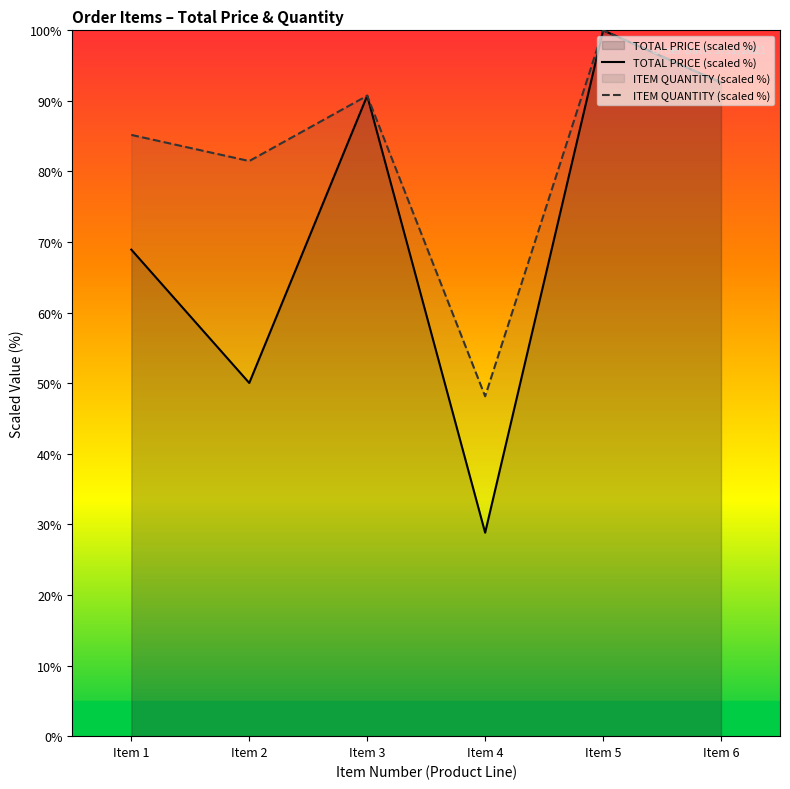

Between Item 6 and Item 3, which is larger?

Item 6